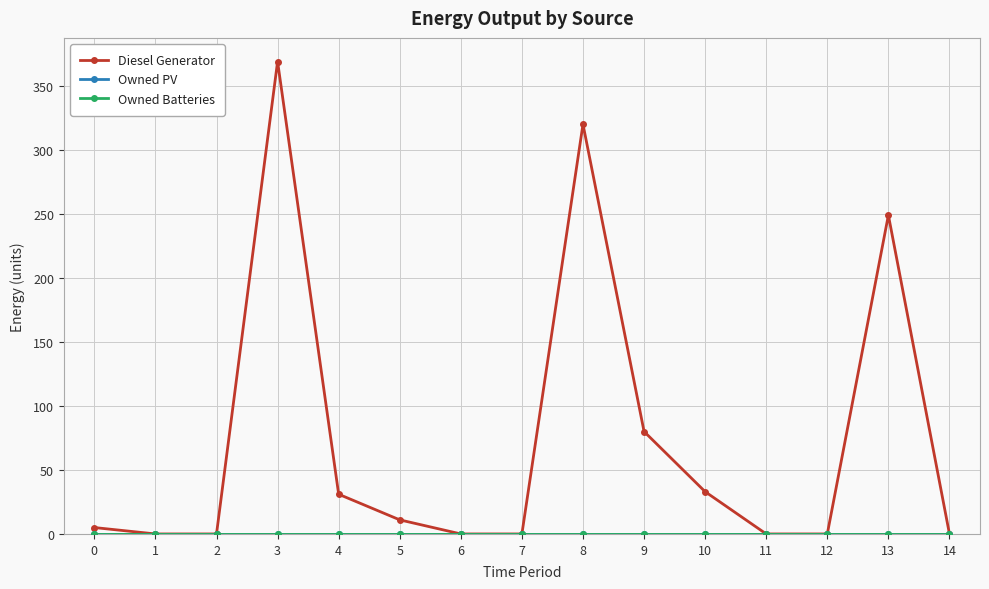

List the labels in order of Owned Batteries value, largest first.

0, 1, 2, 3, 4, 5, 6, 7, 8, 9, 10, 11, 12, 13, 14